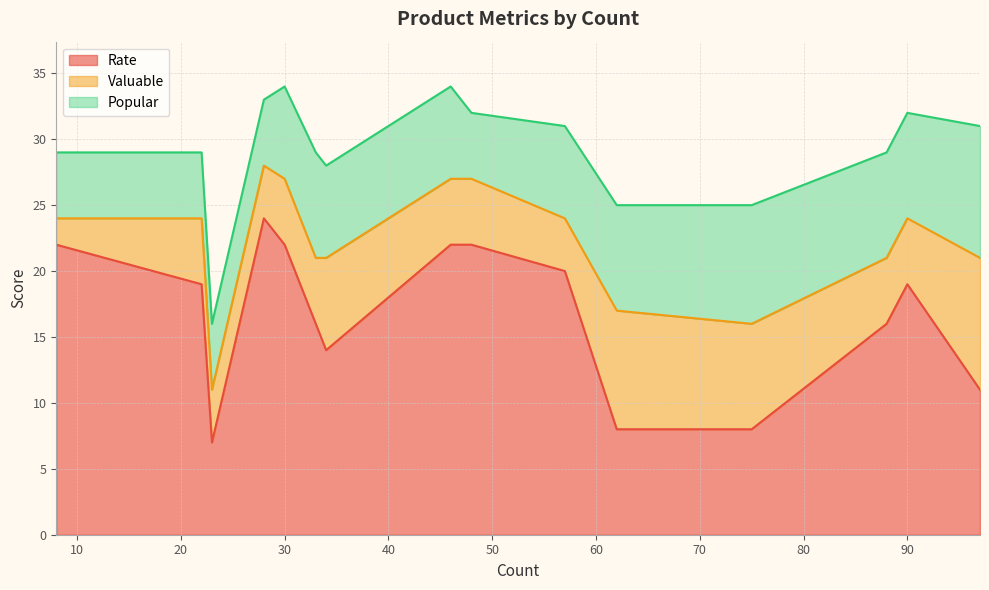

What is the maximum value for Rate?

24